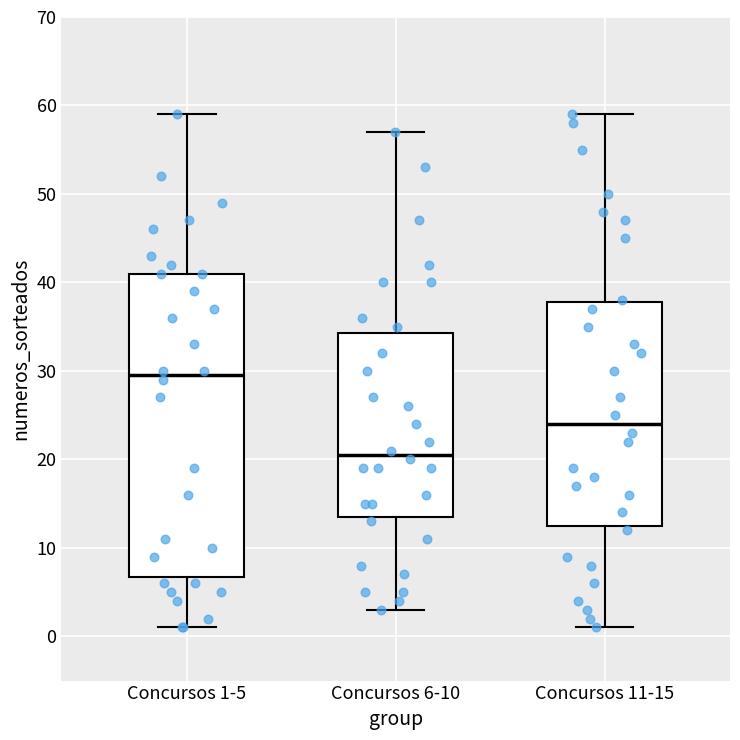

Which box's median line is the highest?

Concursos 1-5